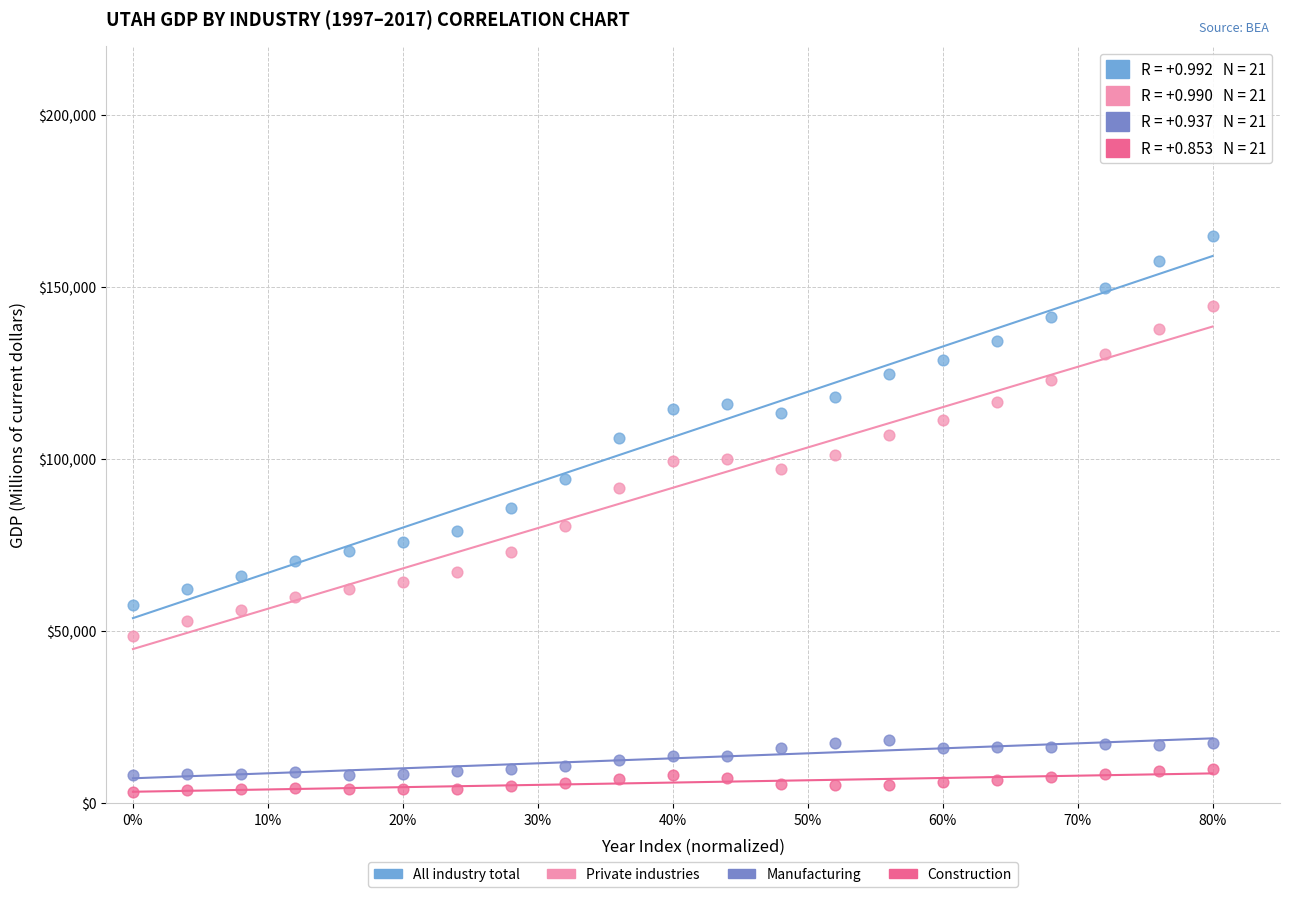

Which series reaches the minimum Y coordinate?

Construction